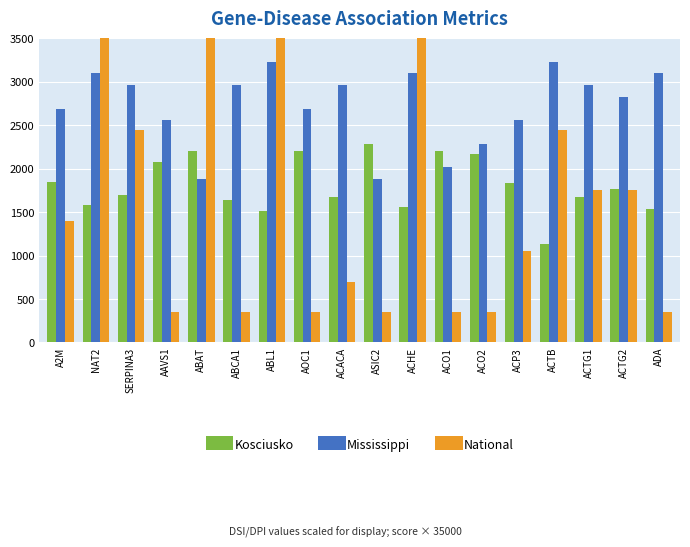

How many distinct data groups are displayed?

3